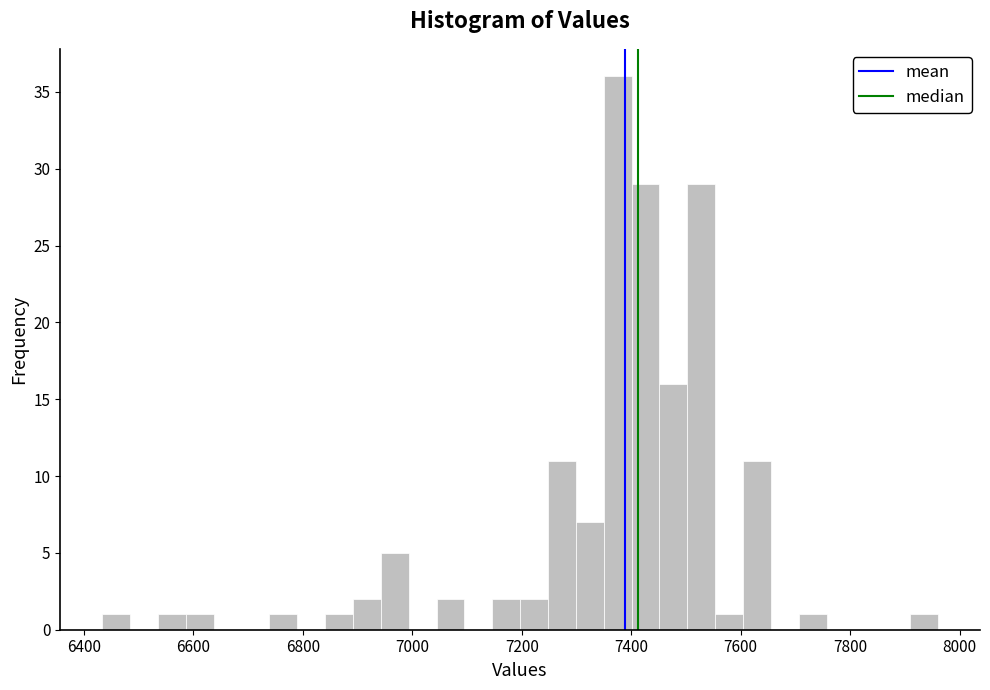

Read against the x-axis, roughly where is the centre of the tallest bar?

7380